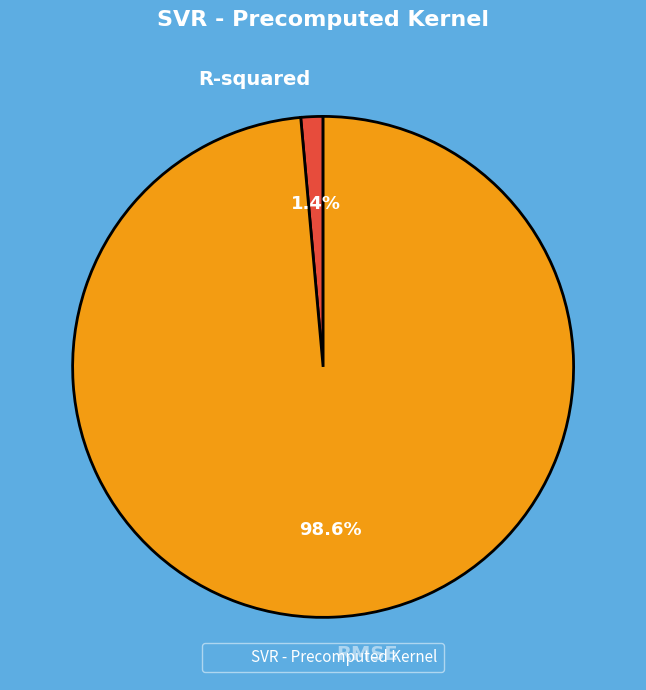

Combined, what portion of the pie is R-squared and RMSE?

100.0%